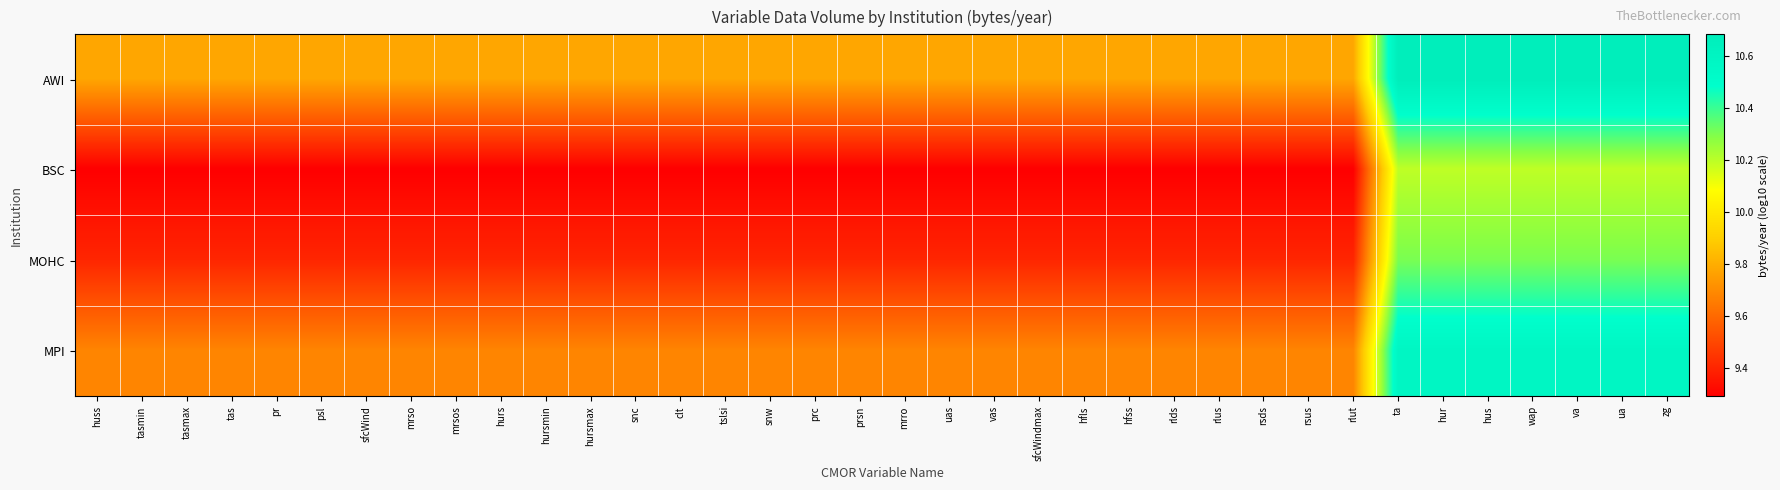

Count the number of data series in this chart.

4